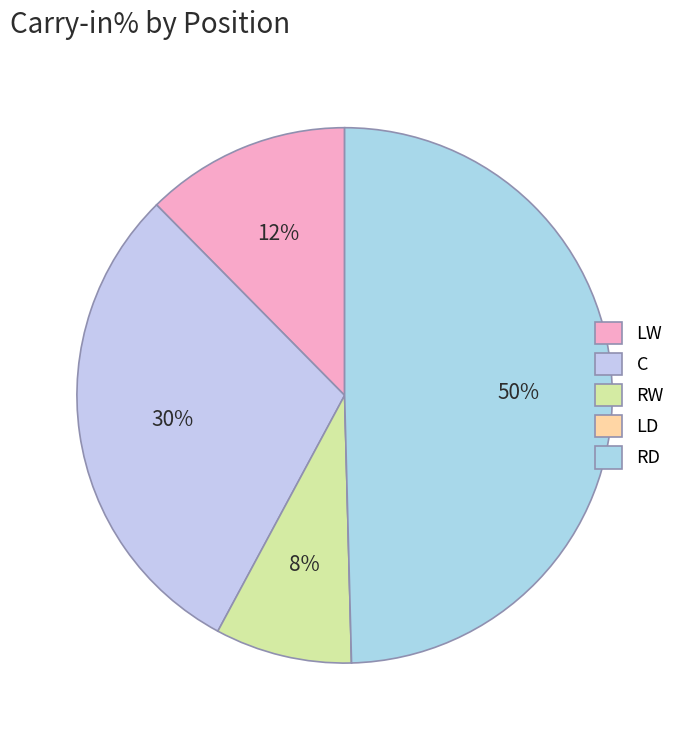

True or false: LD accounts for 11% of the total.

False